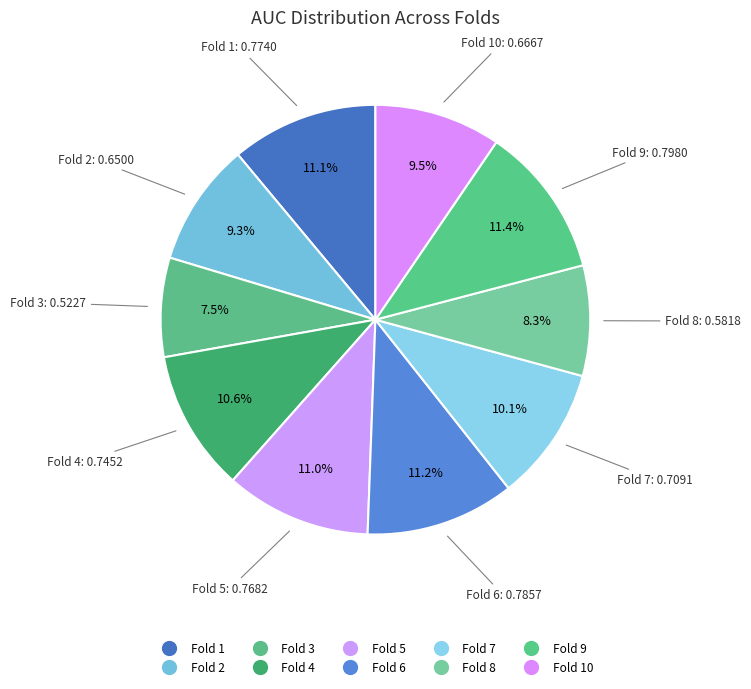

How many segments does this pie chart have?

10